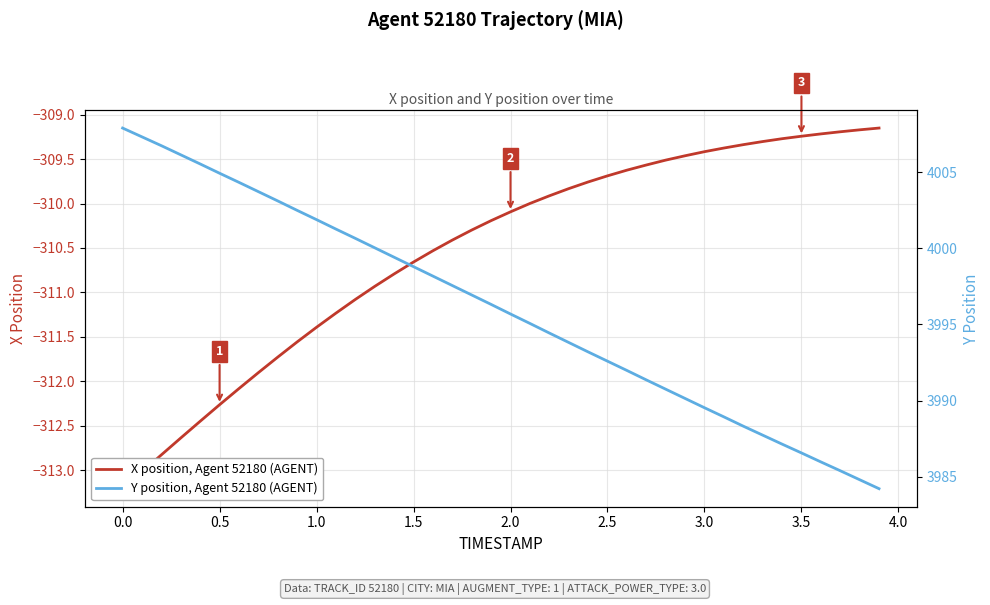

How many values in the X position, Agent 52180 (AGENT) series are below -310?

21